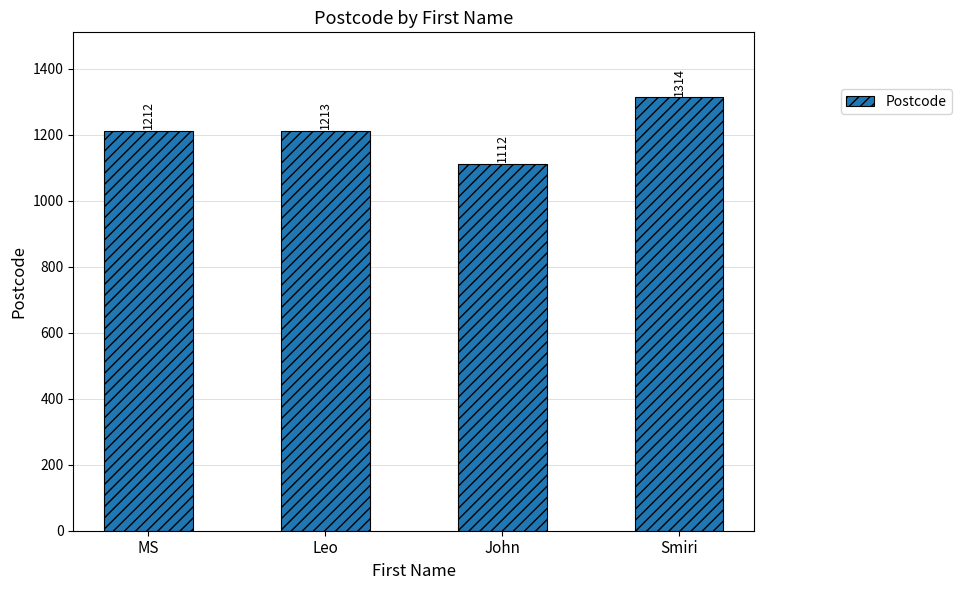

How many bars are there in total?

4